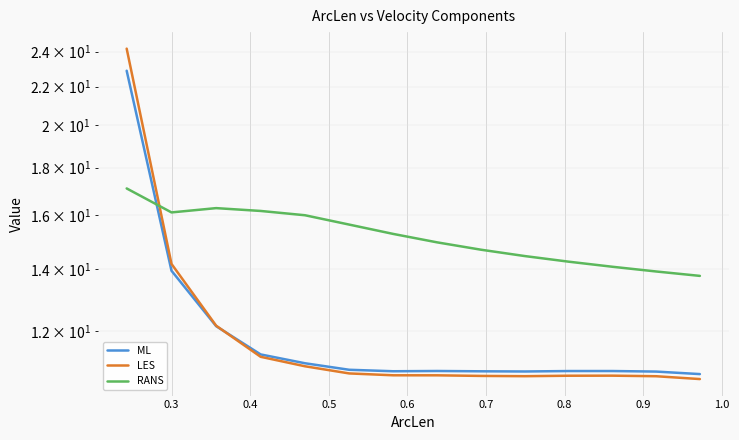

How many lines are shown in the chart?

3